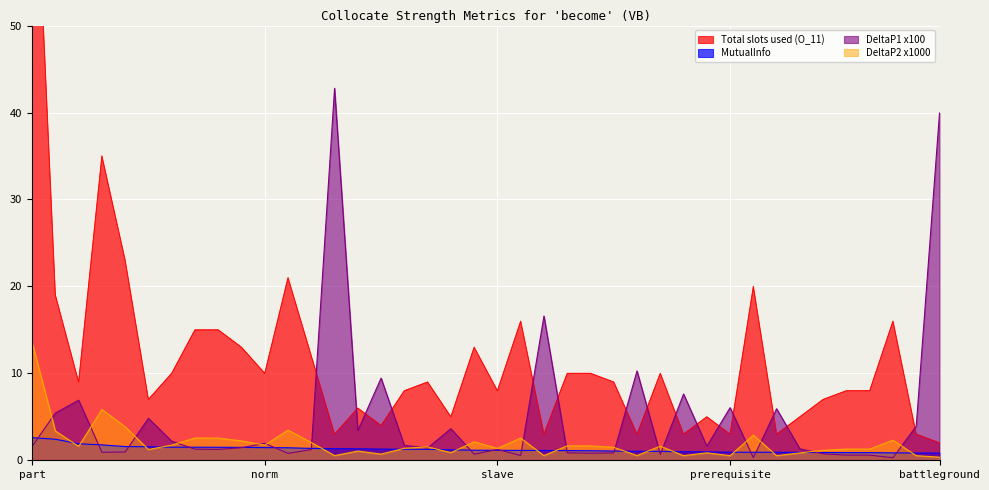

How many data points in Total slots used (O_11) are less than 9?

19